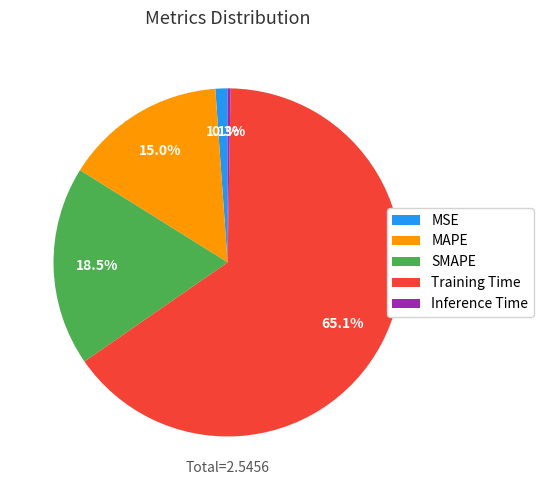

To the nearest percent, what is the difference between the largest and smallest slice percentages?

65%